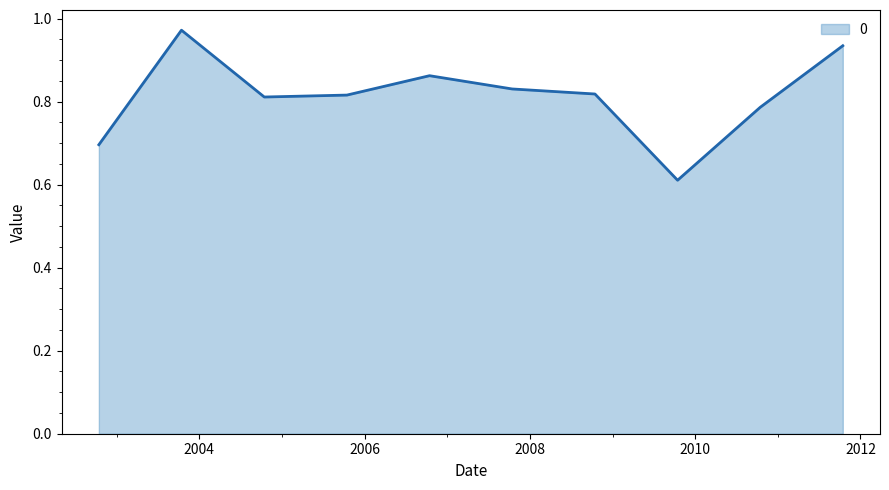

What is the difference between the maximum and minimum values?

0.4